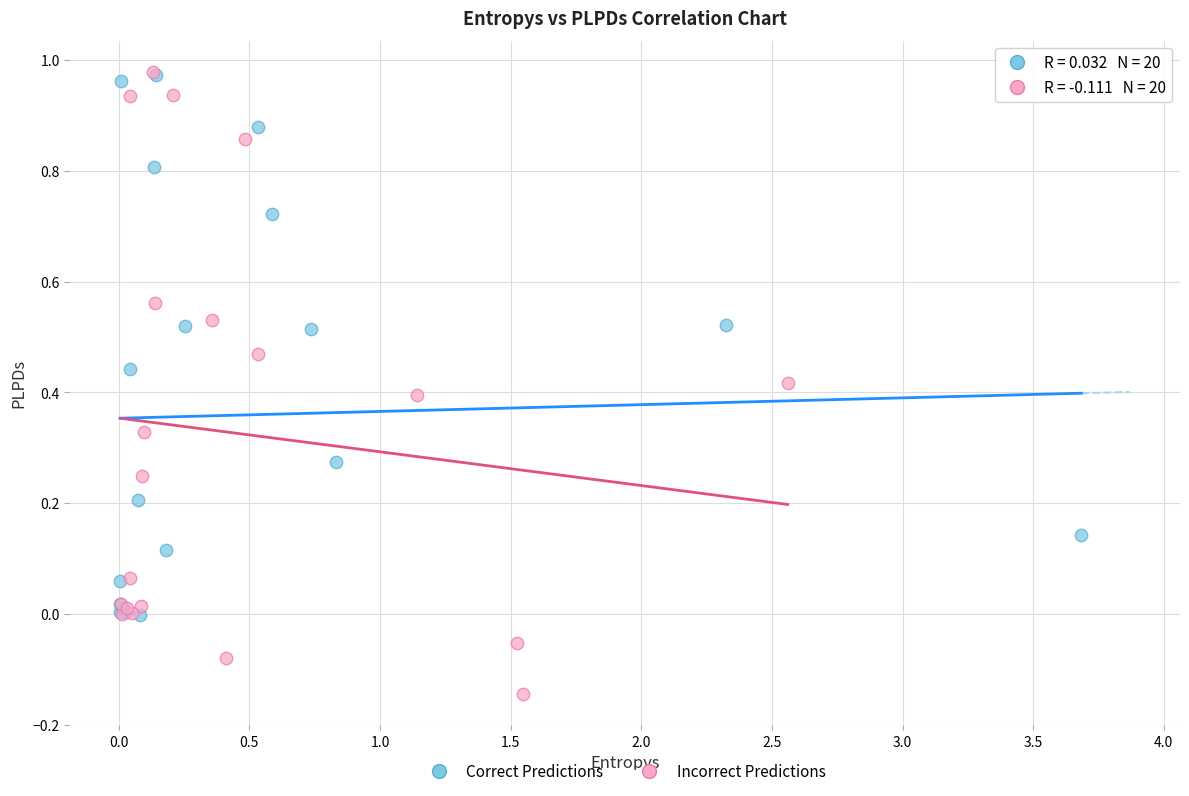

Which series contains the lowest Y value?

Incorrect Predictions